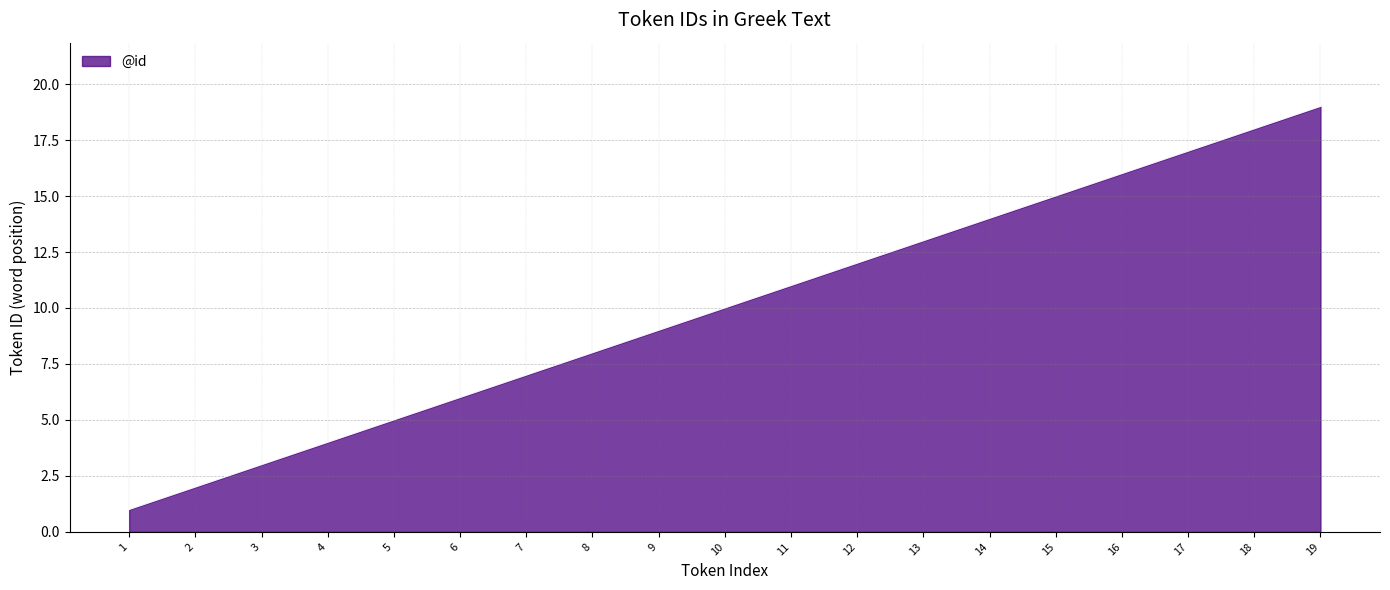

What is the difference between the values at 7 and 1?

6